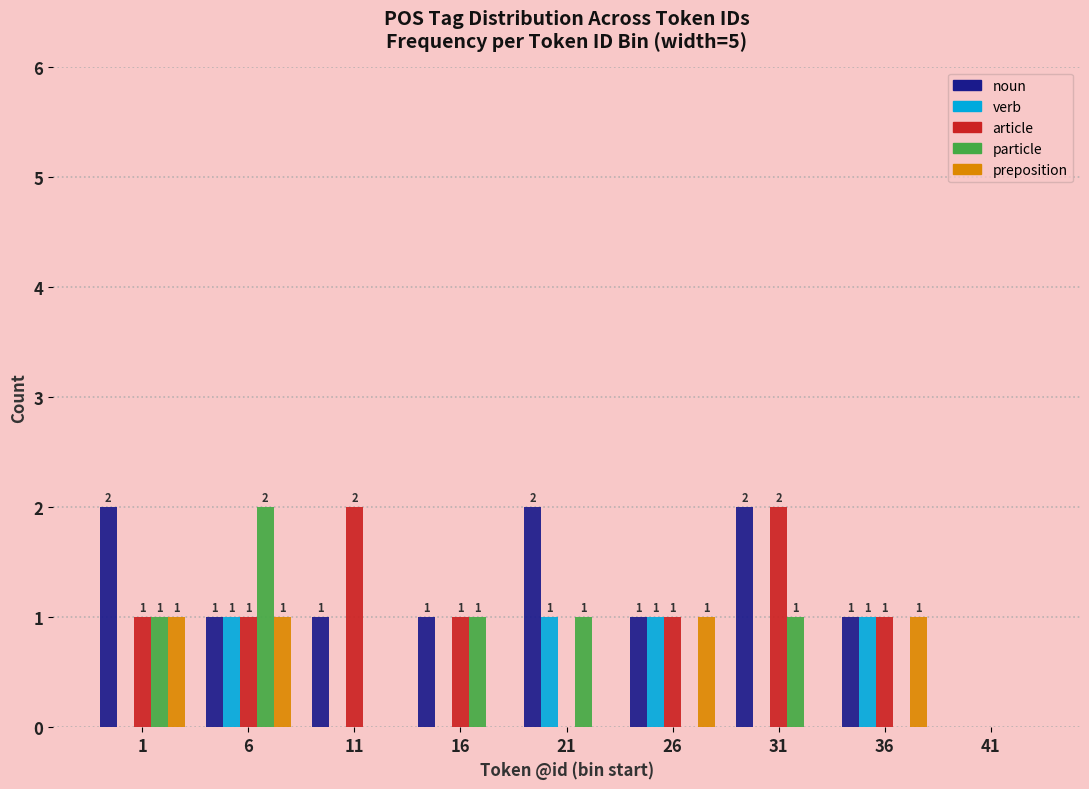

Reading left to right, list all the values displayed in this chart.

noun: 1=2	6=1	11=1	16=1	21=2	26=1	31=2	36=1	41=0
verb: 1=0	6=1	11=0	16=0	21=1	26=1	31=0	36=1	41=0
article: 1=1	6=1	11=2	16=1	21=0	26=1	31=2	36=1	41=0
particle: 1=1	6=2	11=0	16=1	21=1	26=0	31=1	36=0	41=0
preposition: 1=1	6=1	11=0	16=0	21=0	26=1	31=0	36=1	41=0